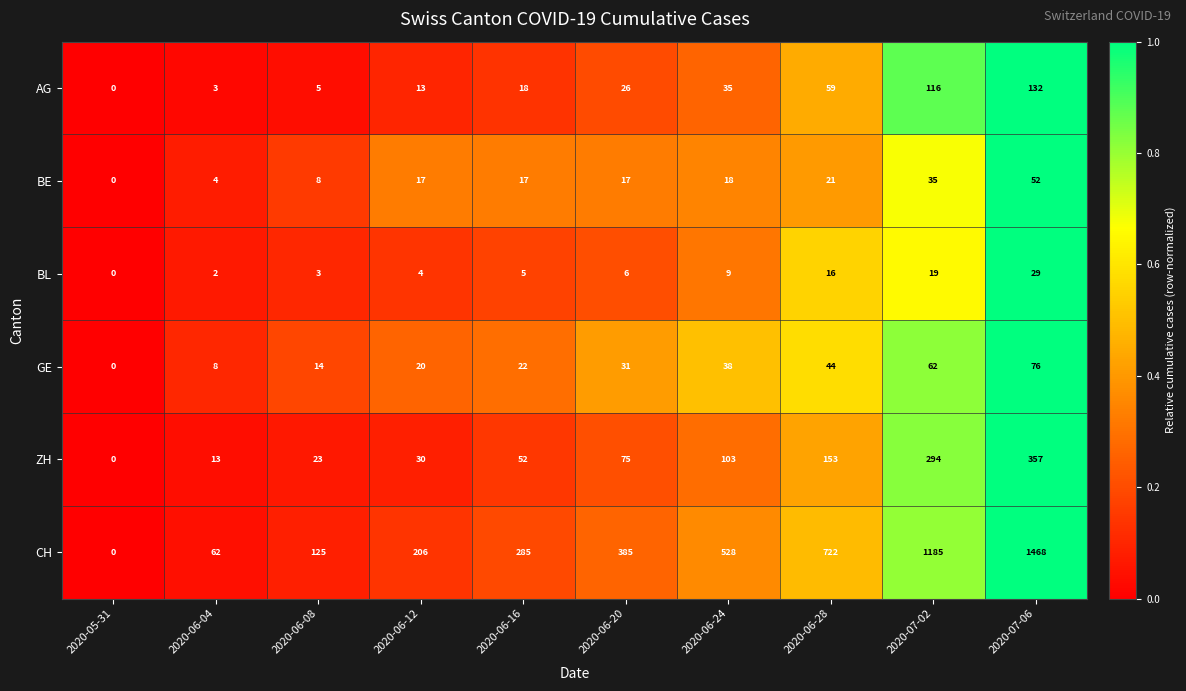

Count the number of data series in this chart.

6